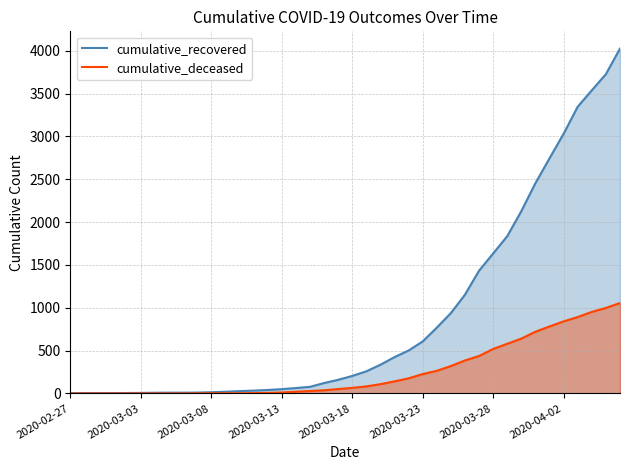

Rank the series at 12 from highest to lowest value.

cumulative_recovered, cumulative_deceased